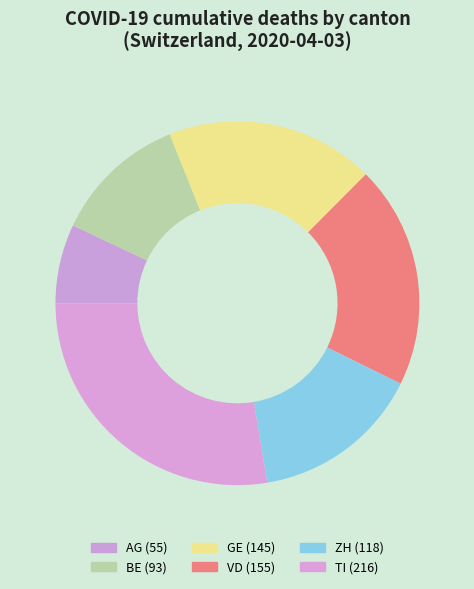

How many slices are in this pie chart?

6